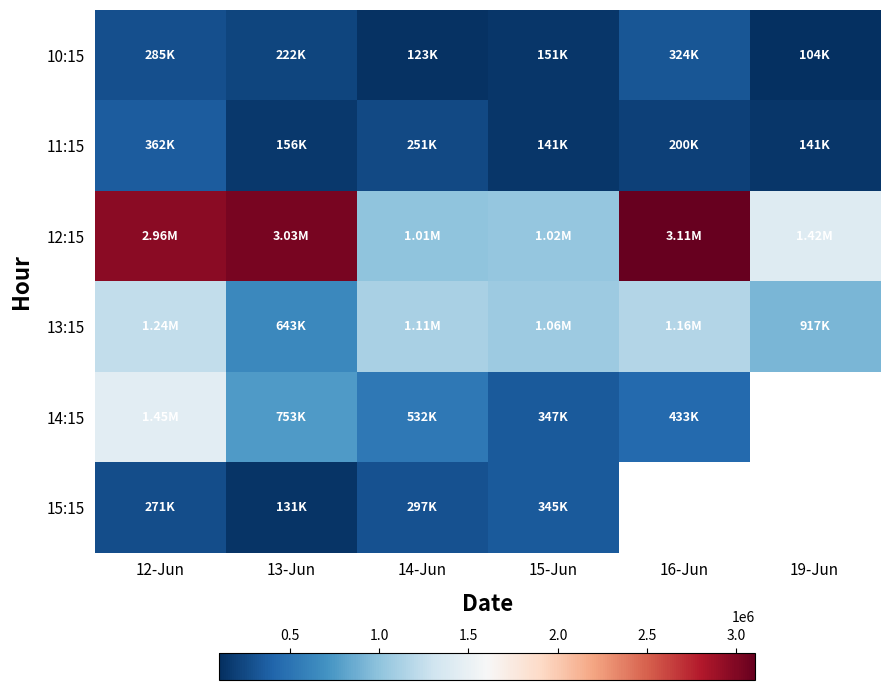

What is the sum of all 11:15 values?

1255353.0